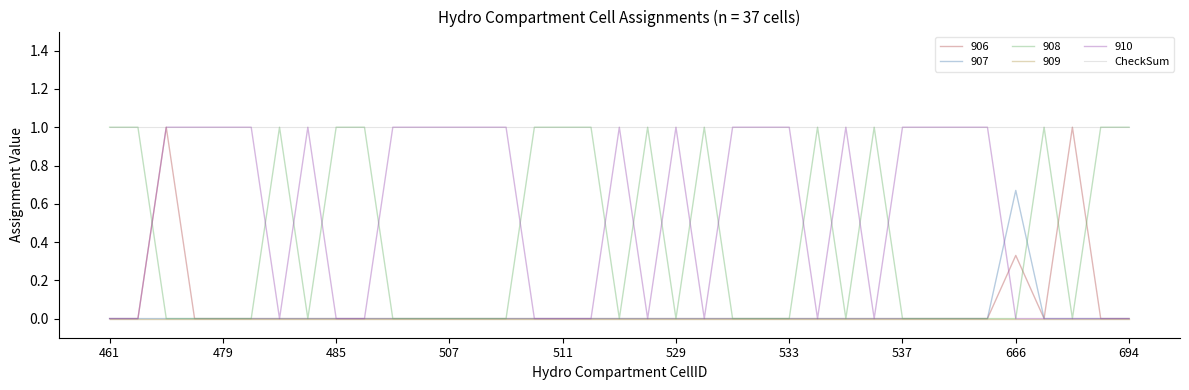

What are all the series names shown in the legend?

906, 907, 908, 909, 910, CheckSum